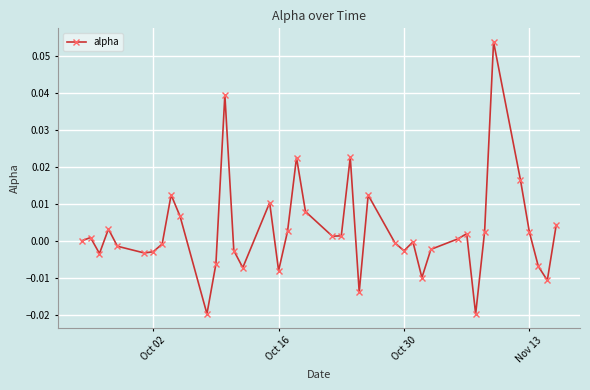

Count the number of data series in this chart.

1